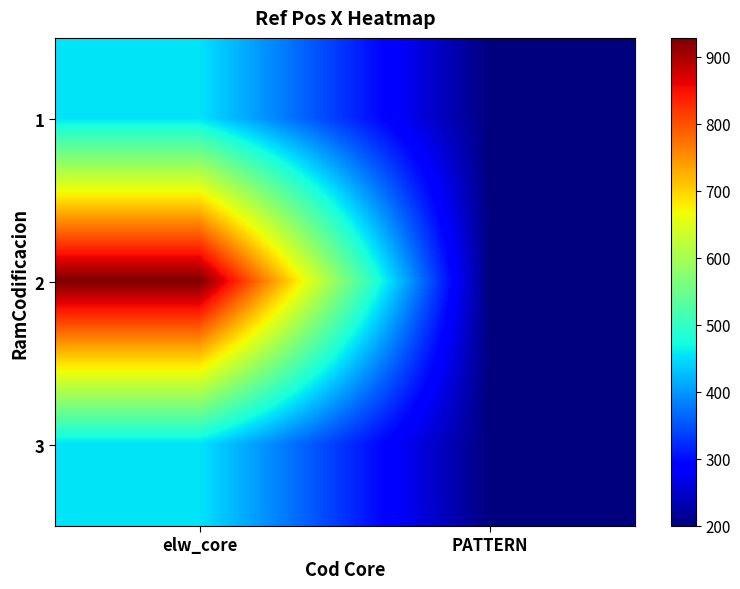

What is the total value across all series at elw_core?

1835.2